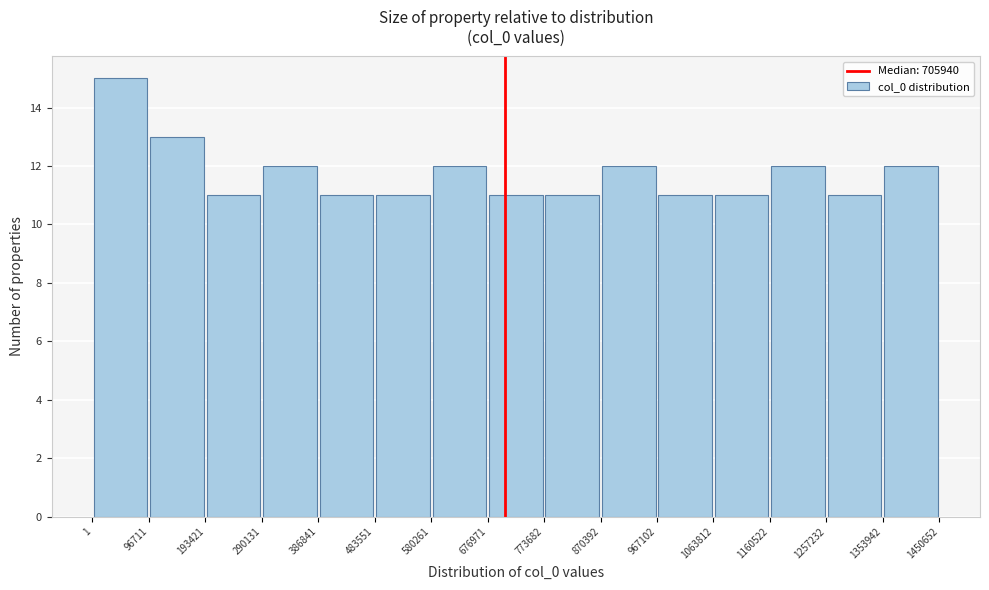

Reading left to right, list every bar in this chart as the range it spans on the x-axis followed by its height. The values are not printed on the chart, so give them approximately, as read against the axis.

1 to 96711: 15
96711 to 193421: 13
193421 to 290131: 11
290131 to 386841: 12
386841 to 483551: 11
483551 to 580261: 11
580261 to 676971: 12
676971 to 773682: 11
773682 to 870392: 11
870392 to 967102: 12
967102 to 1063812: 11
1063812 to 1160522: 11
1160522 to 1257232: 12
1257232 to 1353942: 11
1353942 to 1450652: 12